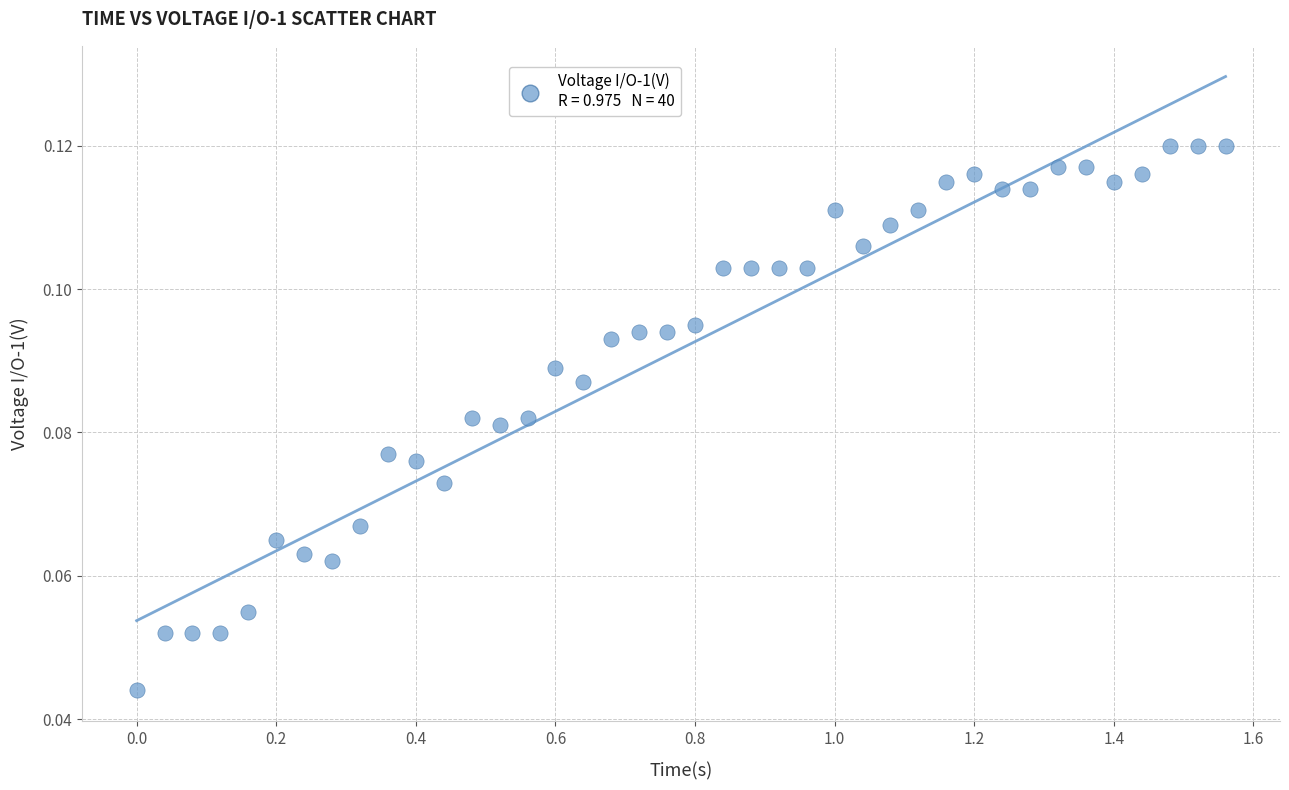

What is the range of X values (max minus min)?

1.6